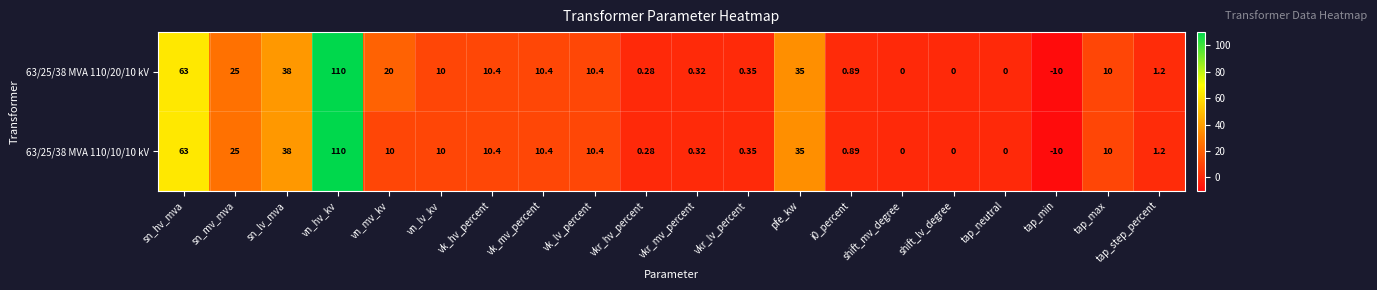

At which category does the chart reach its minimum across all series?

tap_min